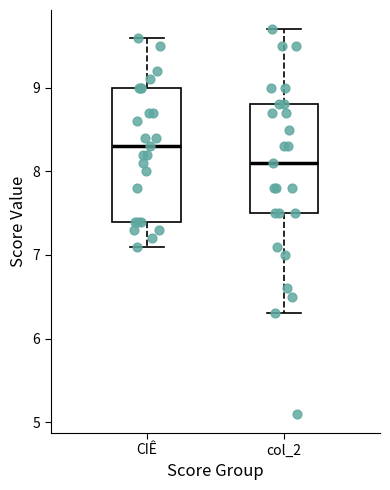

Which box's median line is the highest?

CIÊ